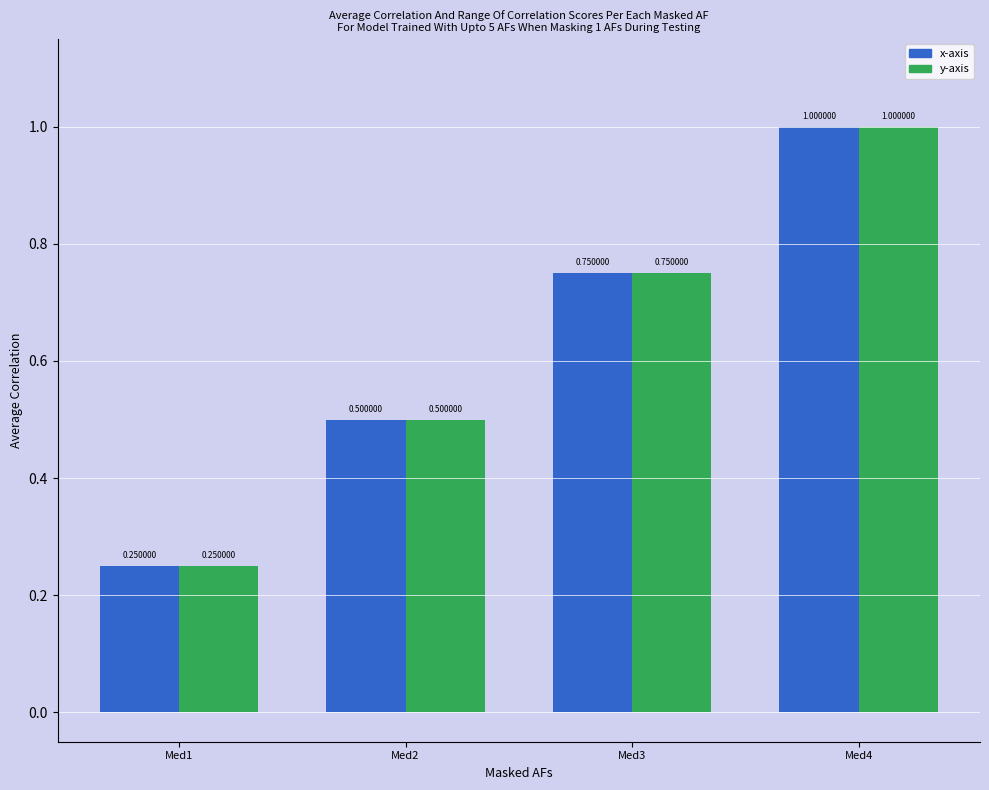

What is the difference between the second highest and minimum values in the y-axis series?

0.5